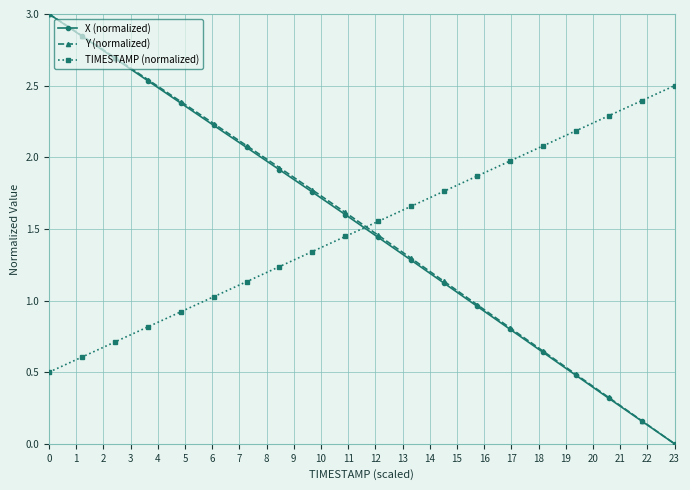

How many intersections are there between TIMESTAMP (normalized) and Y (normalized)?

1